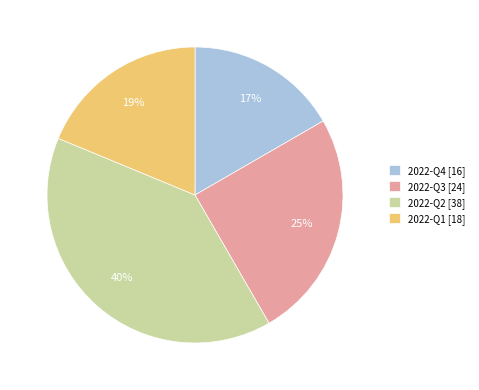

The 2022-Q1 slice represents 19% of the pie. True or false?

True